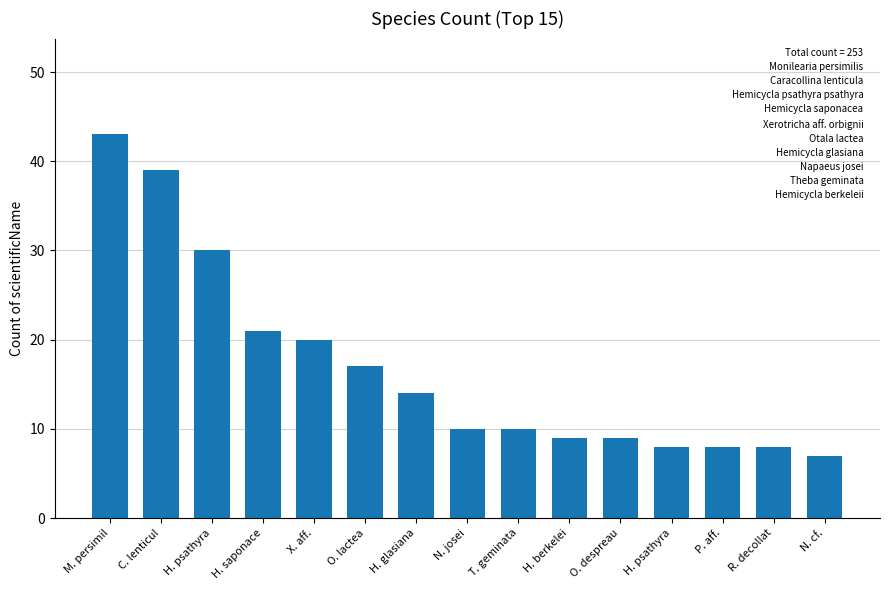

What is the approximate value at H. glasiana, to the nearest 10?

10